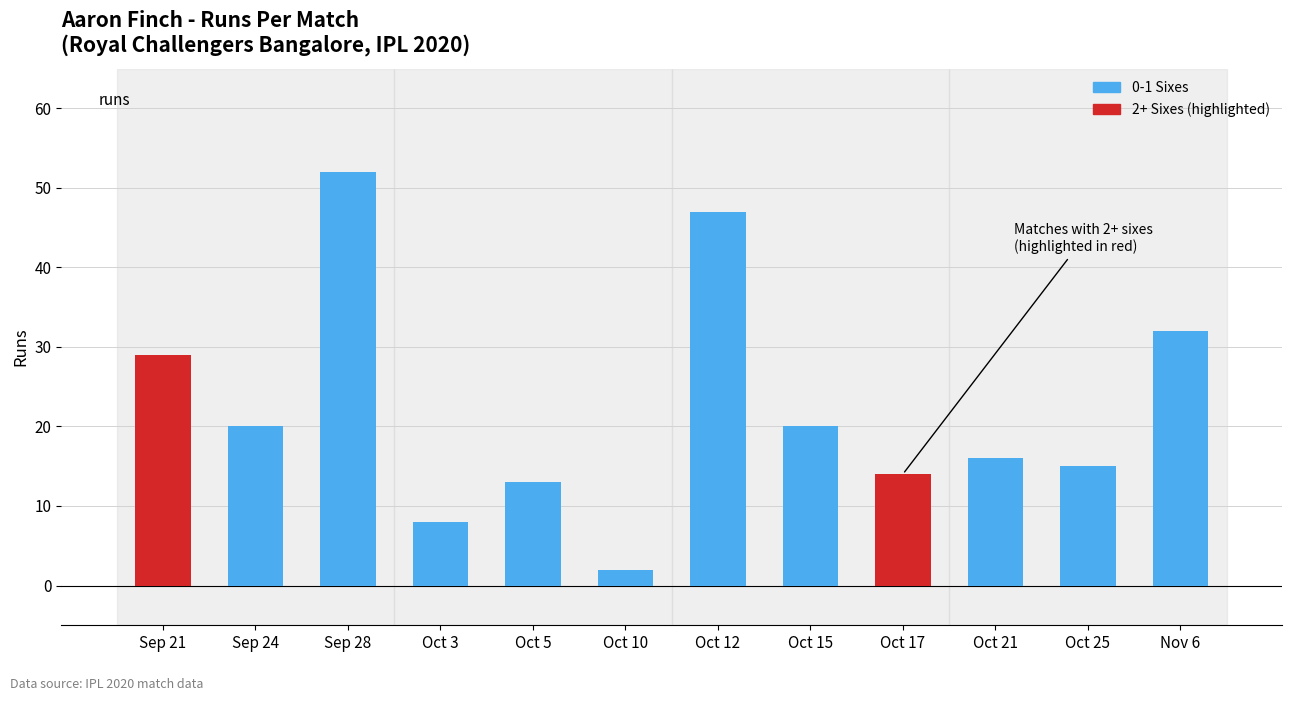

What is the value of the 10th bar from the left?

16